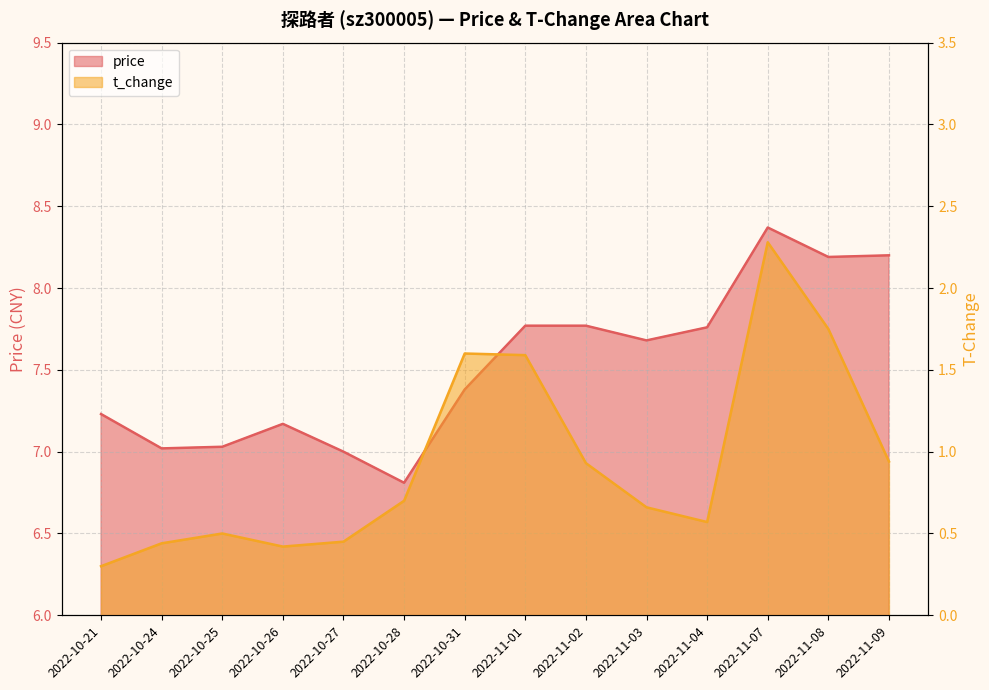

What is the difference between the maximum and second lowest values in the t_change series?

1.9